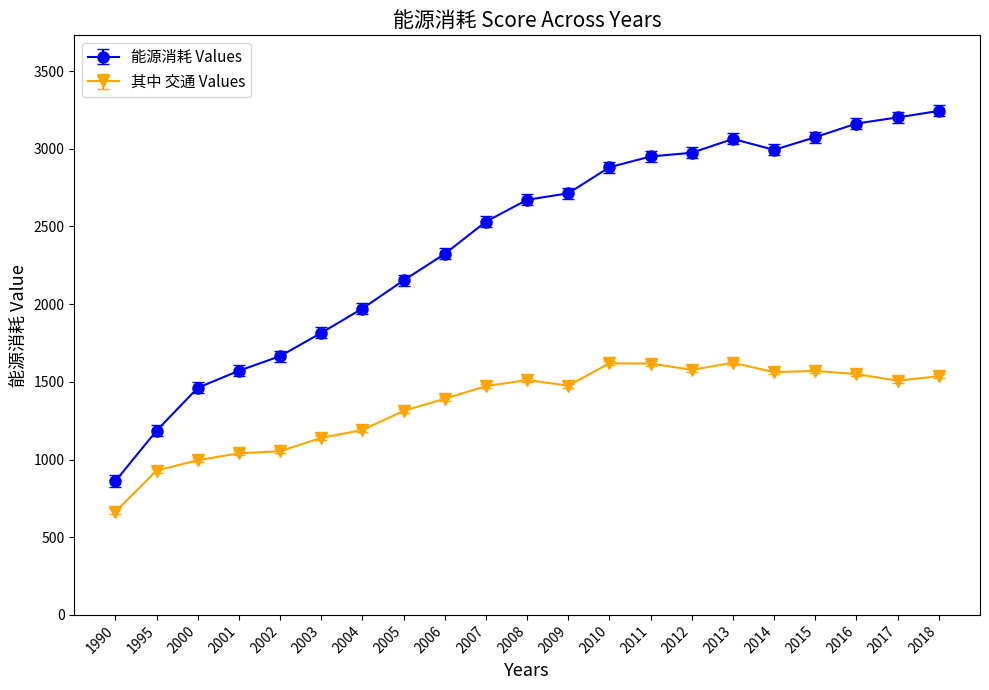

Which series has the largest range (max minus min)?

能源消耗 Values